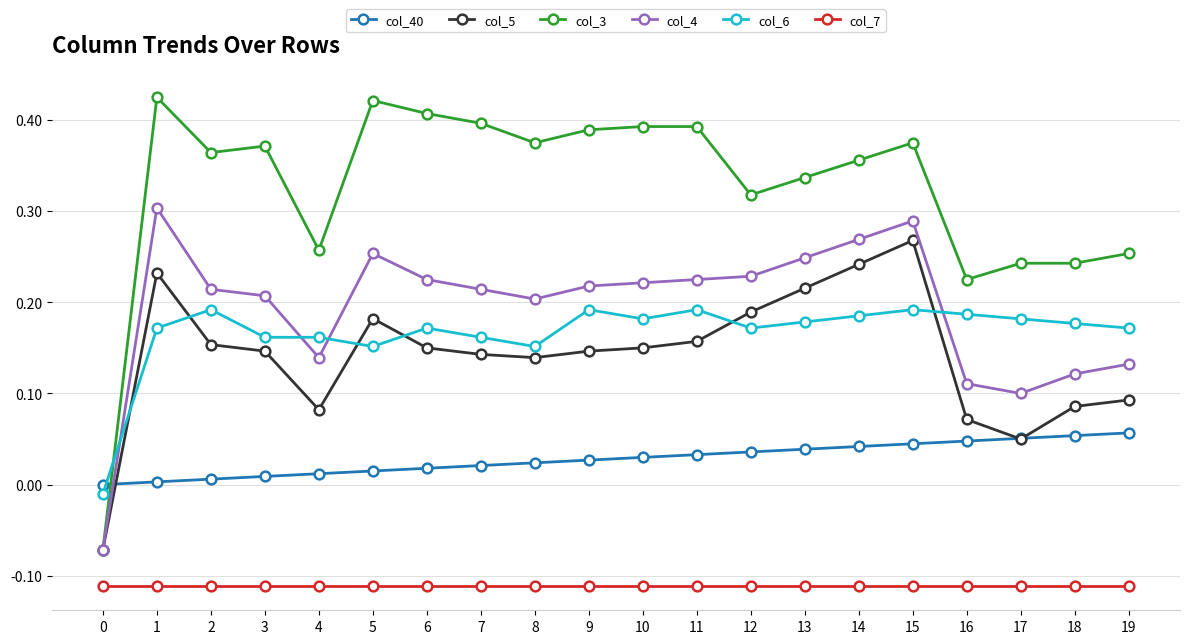

True or false: col_5 and col_7 cross at least once.

False